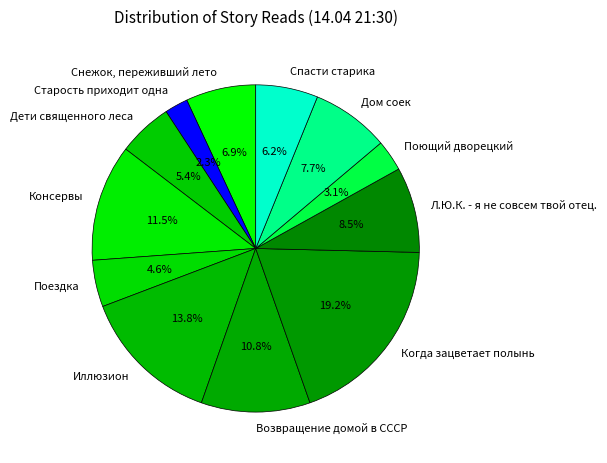

Which has a higher value, Л.Ю.К. - я не совсем твой отец. or Снежок, переживший лето?

Л.Ю.К. - я не совсем твой отец.